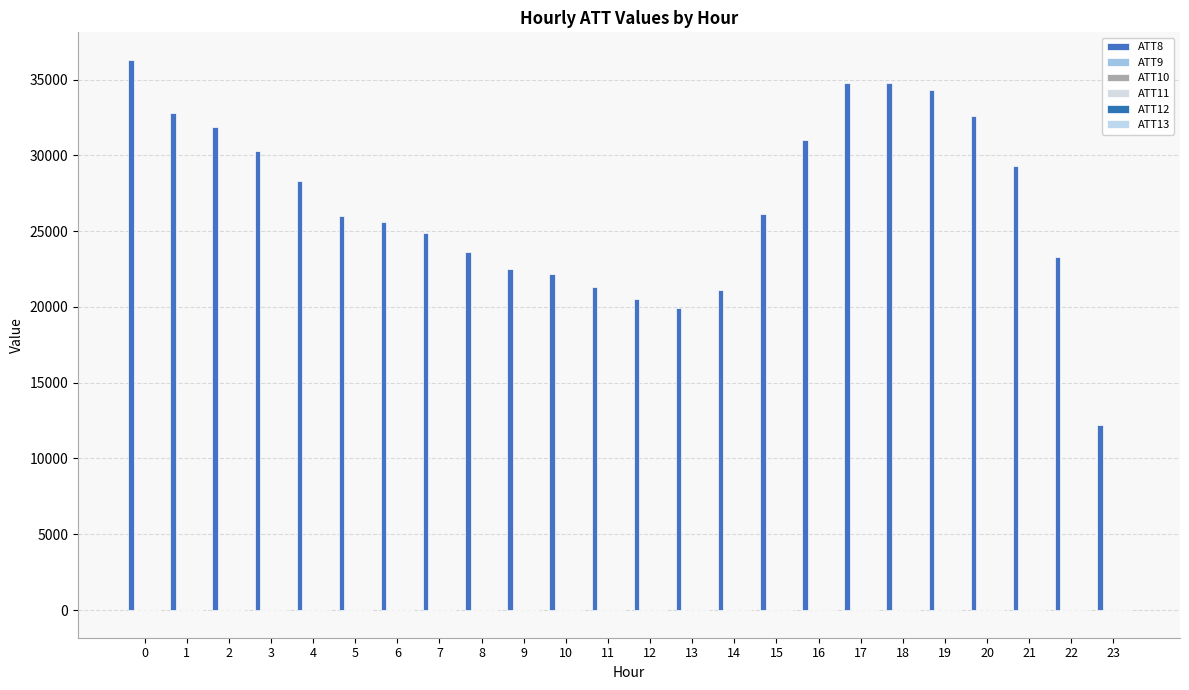

How many groups of bars are there?

24